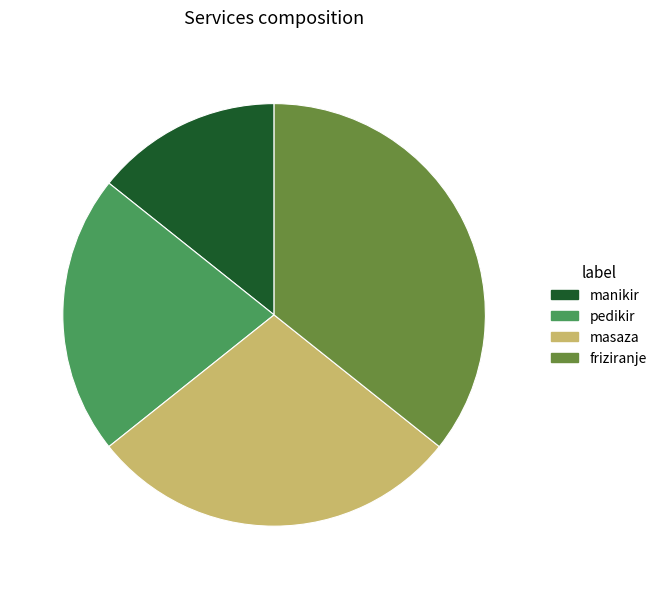

Is it true that manikir is 6% of the pie?

False